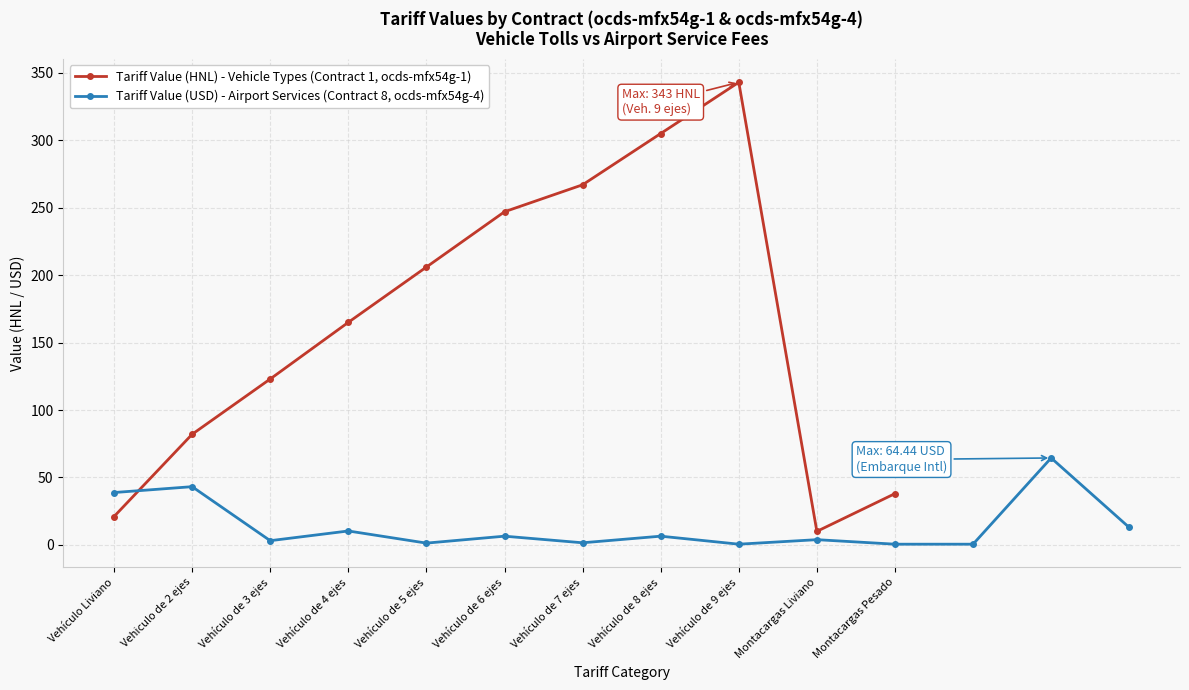

What is the difference between the maximum and minimum values?

333